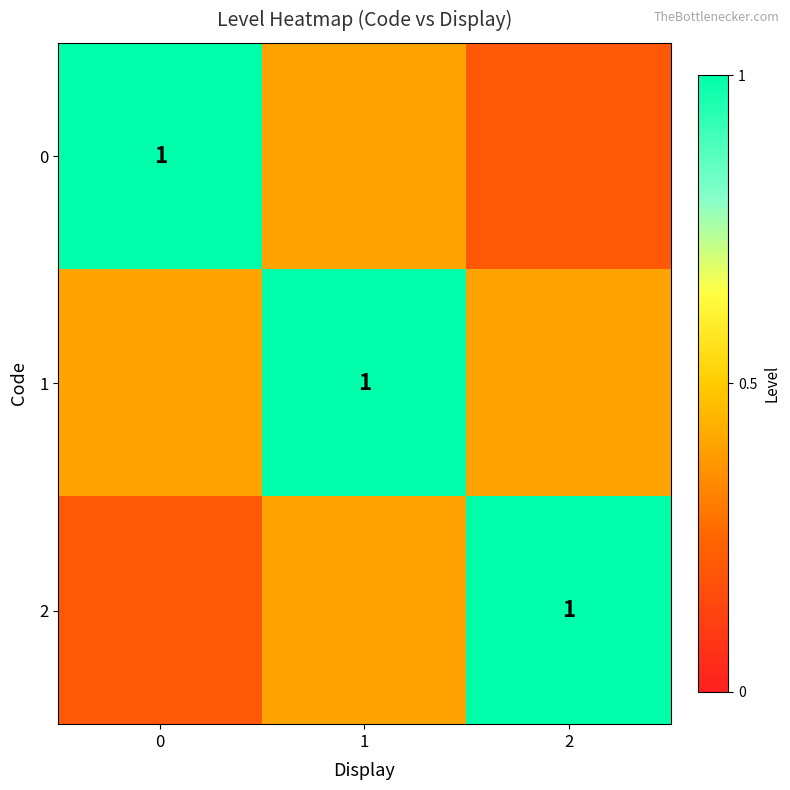

Is it true that 1 equals 1.5 at 1?

False